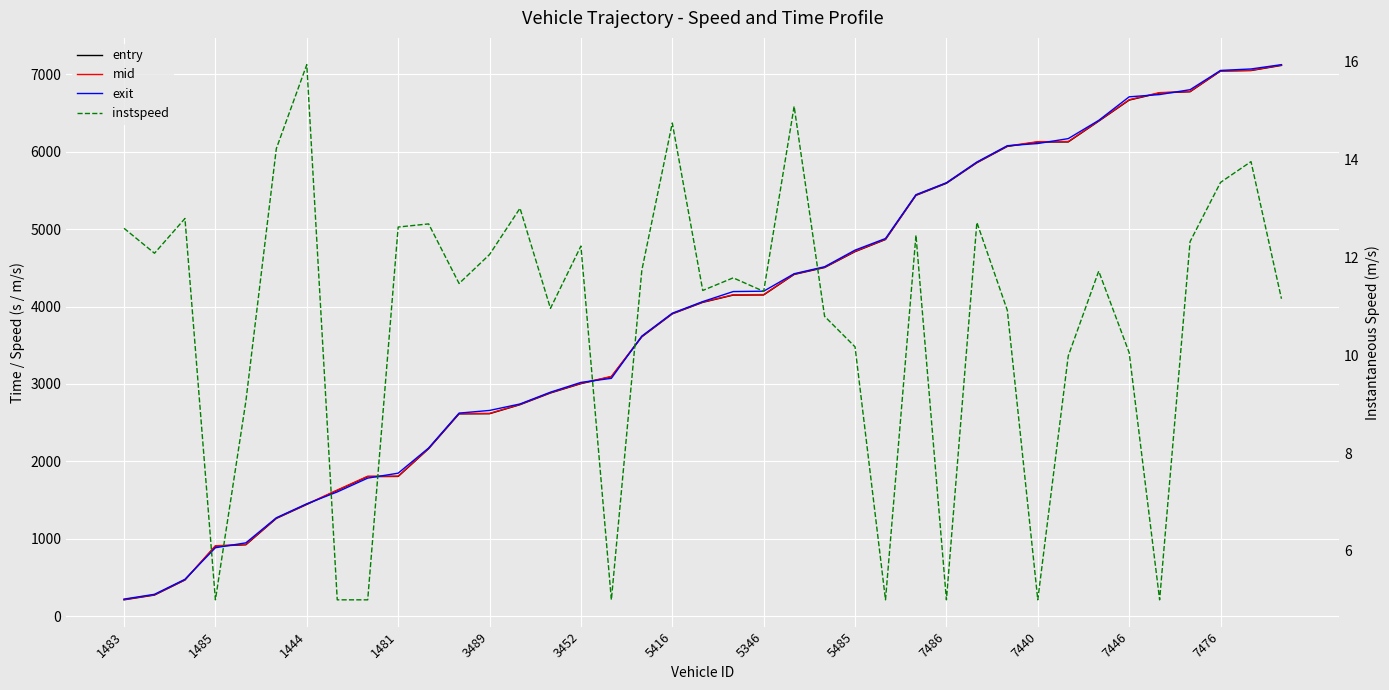

At how many categories does at least one series exceed 3733?

21